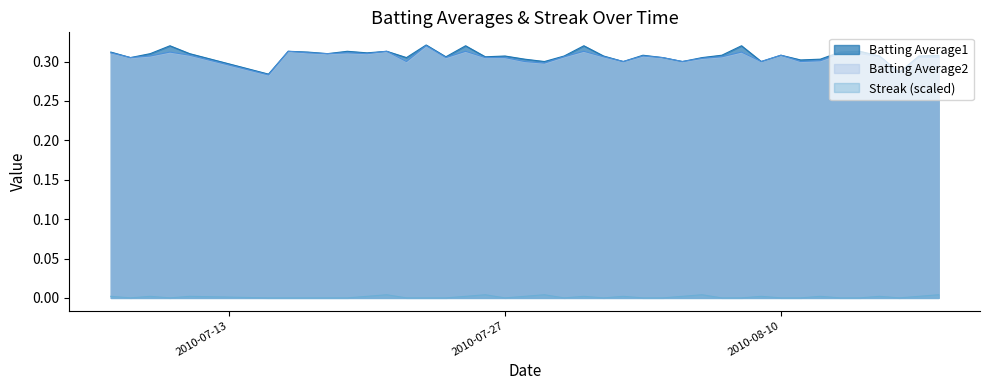

Which series has the largest total across all categories?

Batting Average1